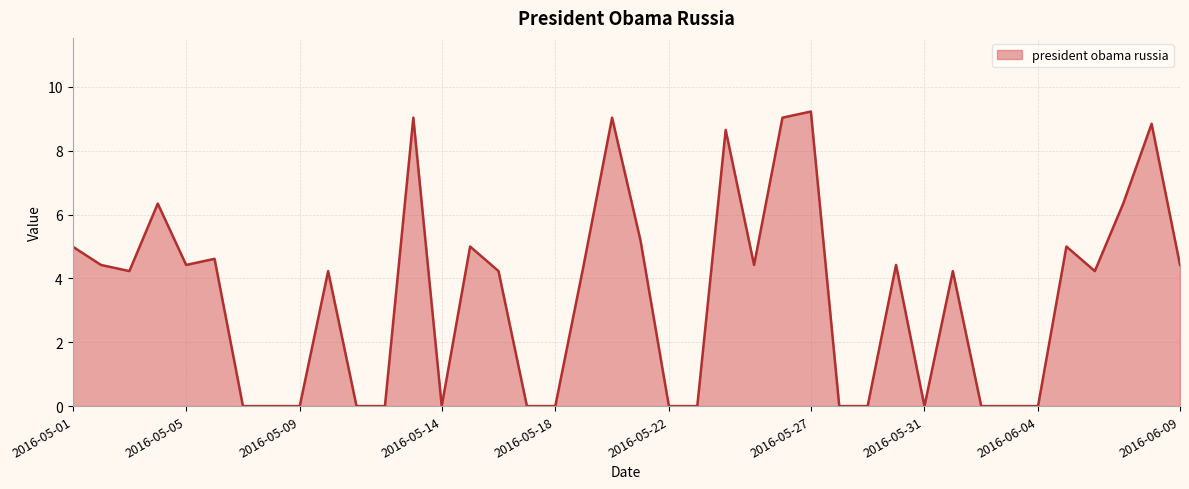

What is the greatest value displayed?

9.2